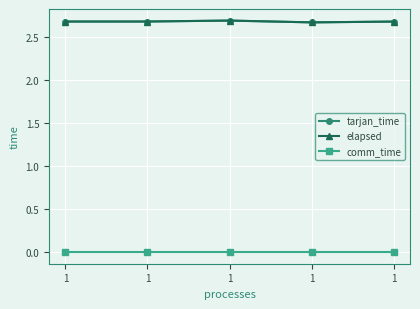

What is the value of the elapsed point at the 1st from the left?

2.7